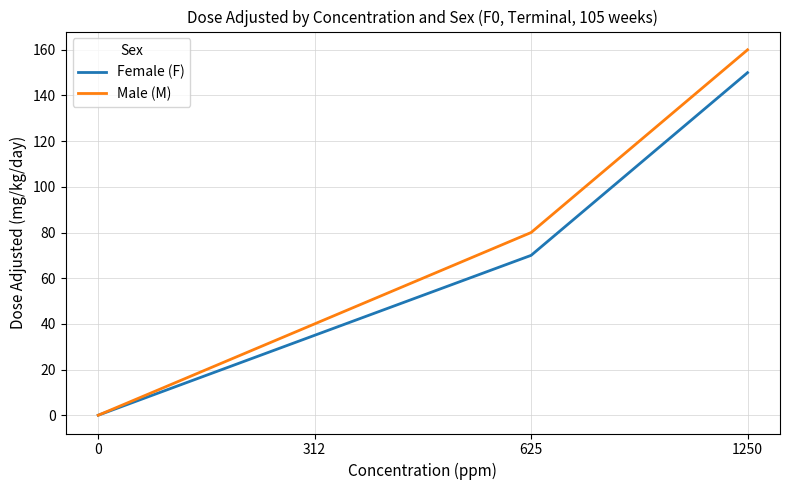

What are all the series names shown in the legend?

Female (F), Male (M)